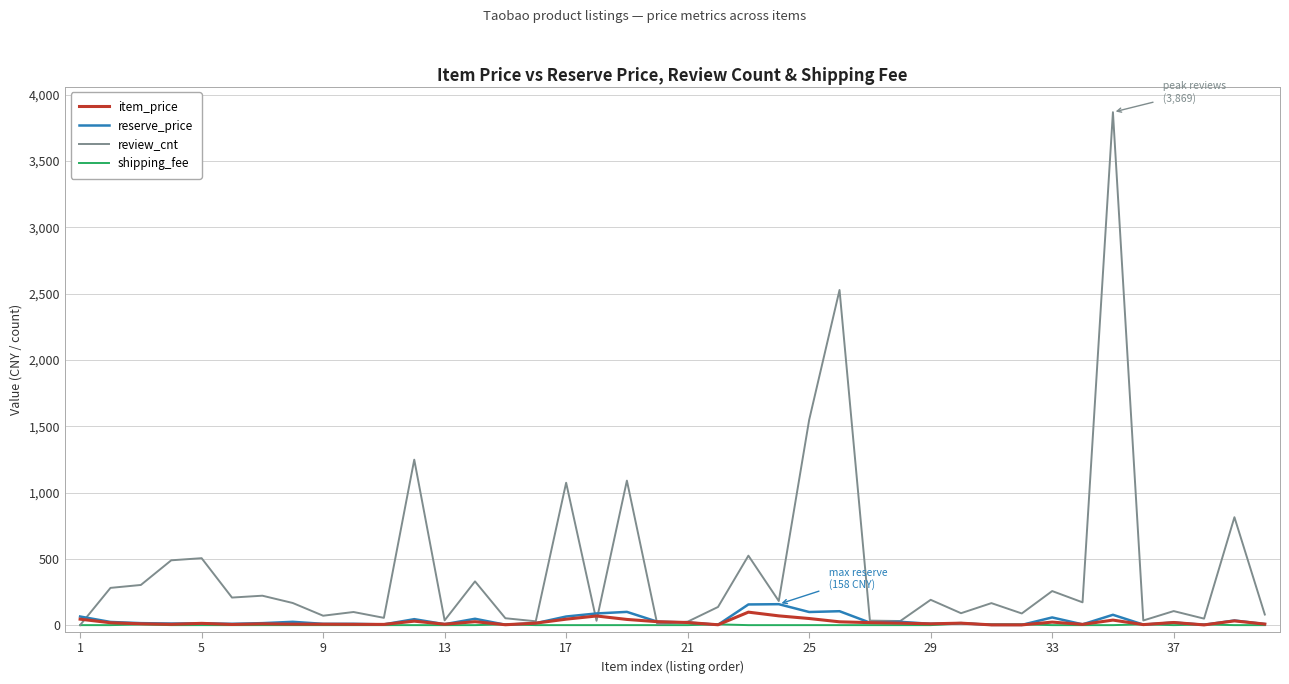

Which series has the largest total across all categories?

review_cnt